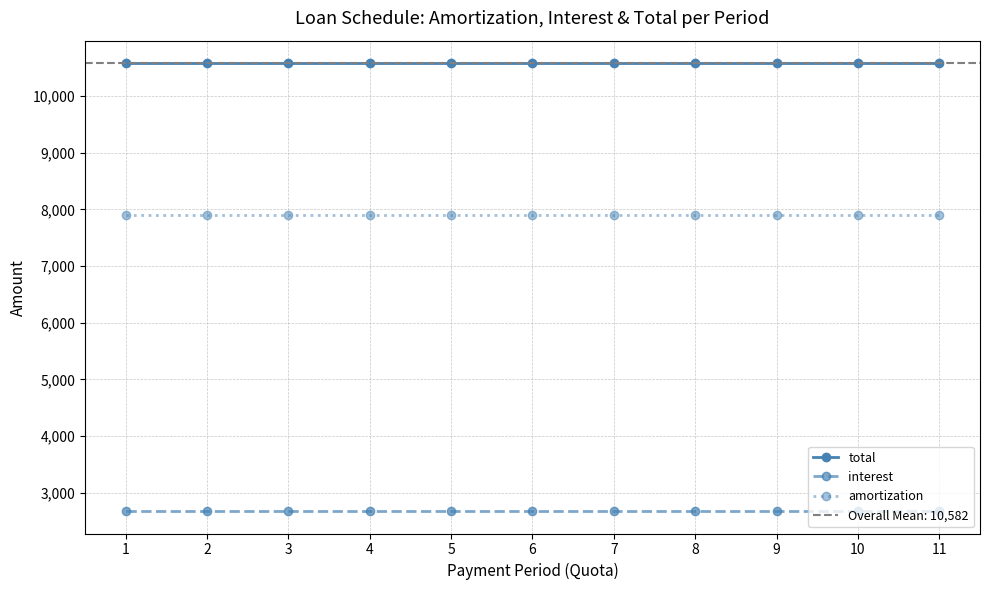

Reading right to left, transcribe all the data shown in this chart.

total: 11=10582.4	10=10582.4	9=10582.4	8=10582.4	7=10582.4	6=10582.4	5=10582.4	4=10582.4	3=10582.4	2=10582.4	1=10582.4
interest: 11=2673.3	10=2673.3	9=2673.3	8=2673.3	7=2673.3	6=2673.3	5=2673.3	4=2673.3	3=2673.3	2=2673.3	1=2673.3
amortization: 11=7909.1	10=7909.1	9=7909.1	8=7909.1	7=7909.1	6=7909.1	5=7909.1	4=7909.1	3=7909.1	2=7909.1	1=7909.1